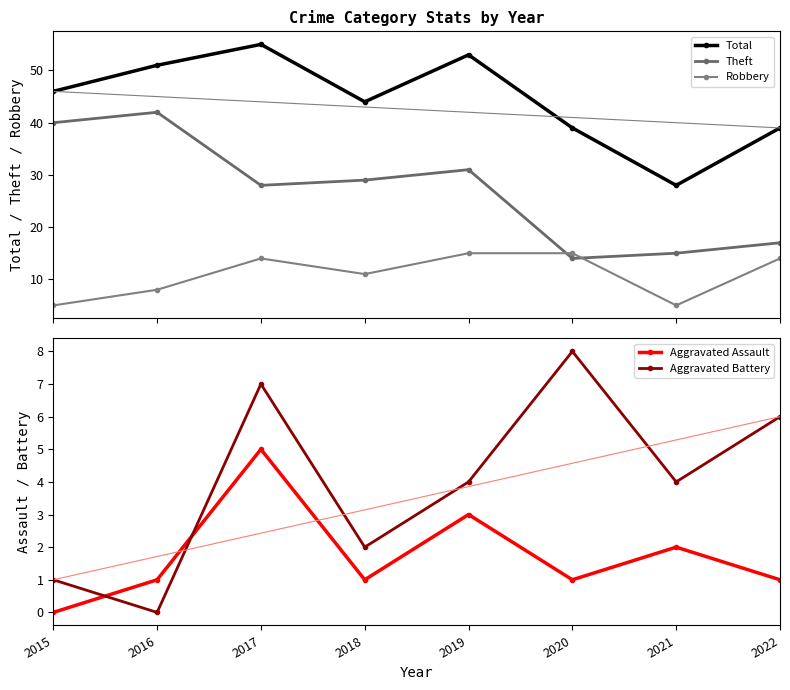

The Theft series shows 25 at 2021. True or false?

False